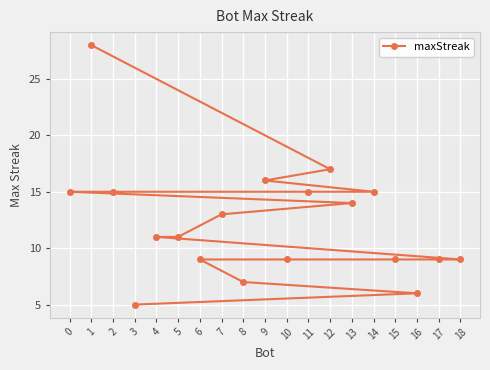

Where is the data nearest to the value 16?

9